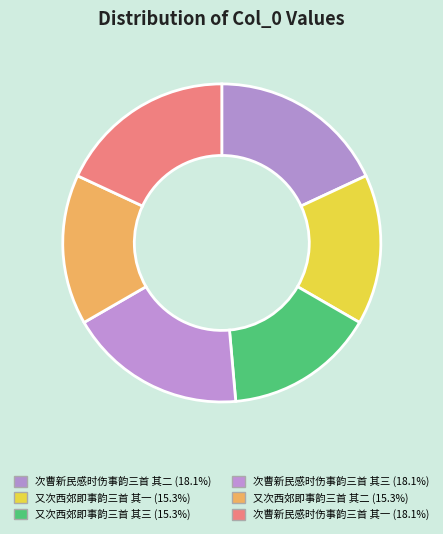

How many segments does this pie chart have?

6